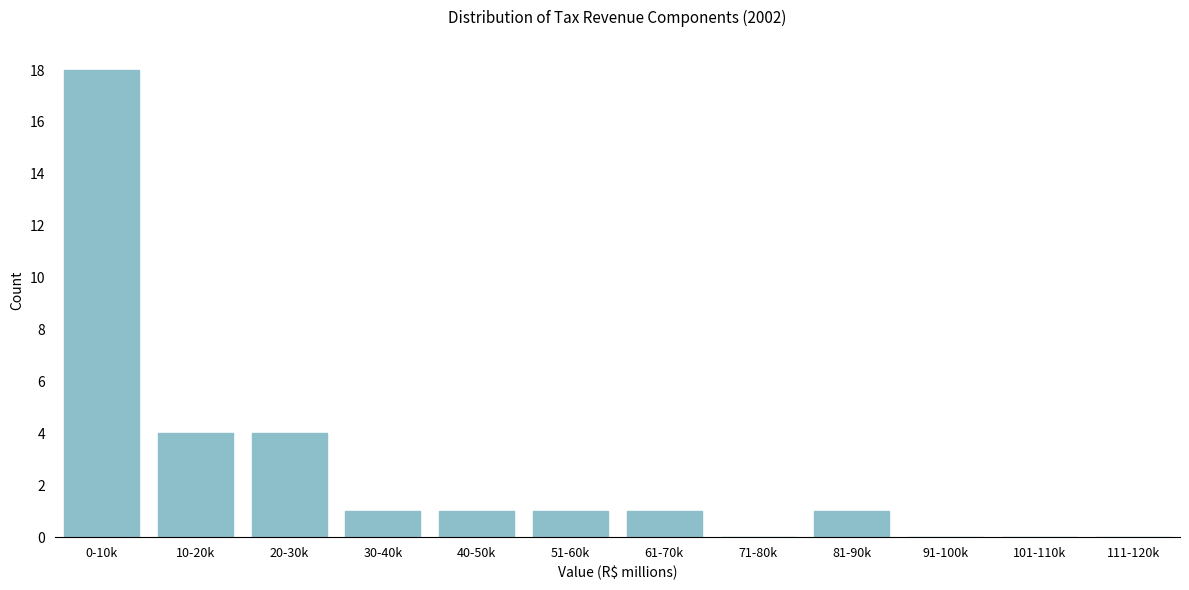

Reading left to right, list all the values displayed in this chart.

0-10k=18	10-20k=4	20-30k=4	30-40k=1	40-50k=1	51-60k=1	61-70k=1	71-80k=0	81-90k=1	91-100k=0	101-110k=0	111-120k=0